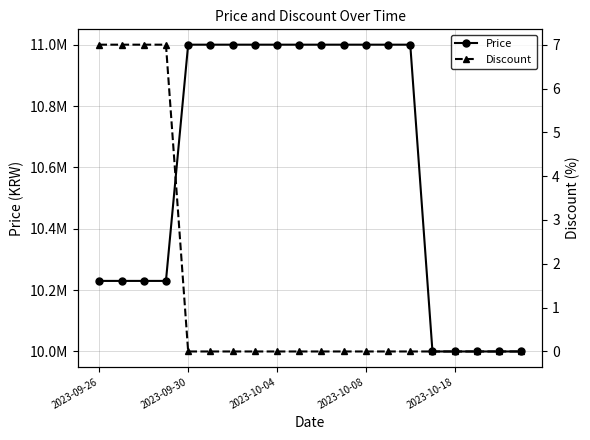

True or false: Price and Discount cross at least once.

False